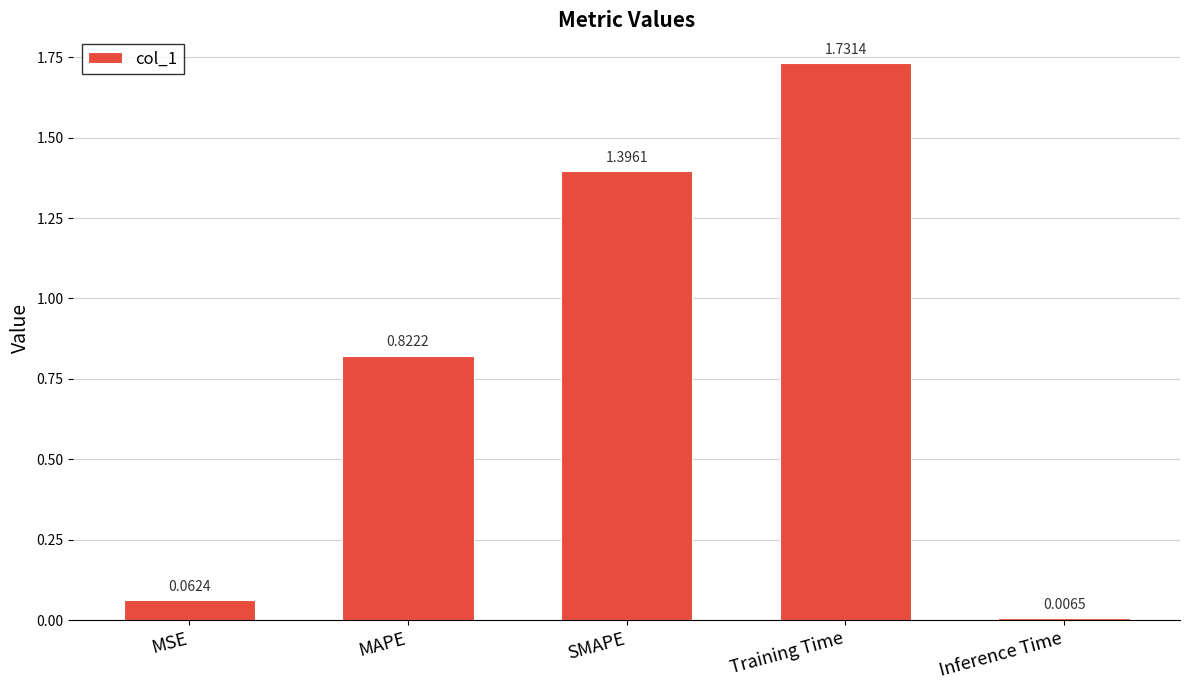

What is the change in value from MAPE to Inference Time?

-0.8